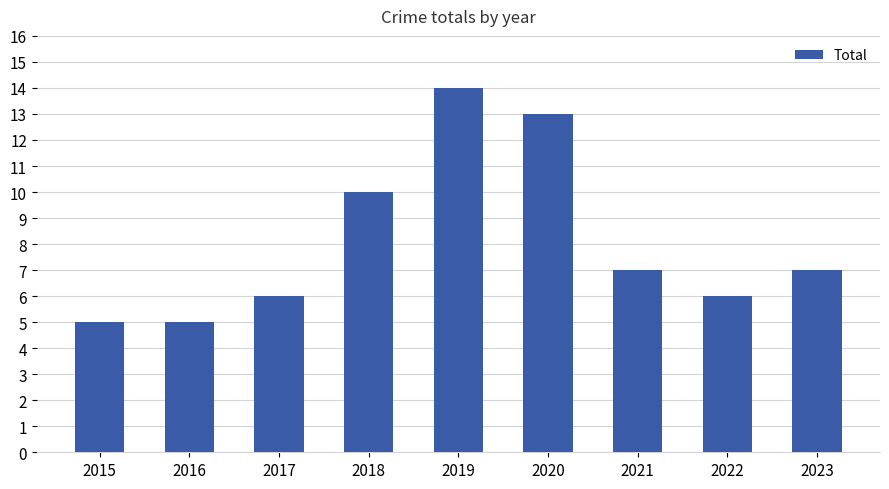

What is the approximate value at 2019?

14